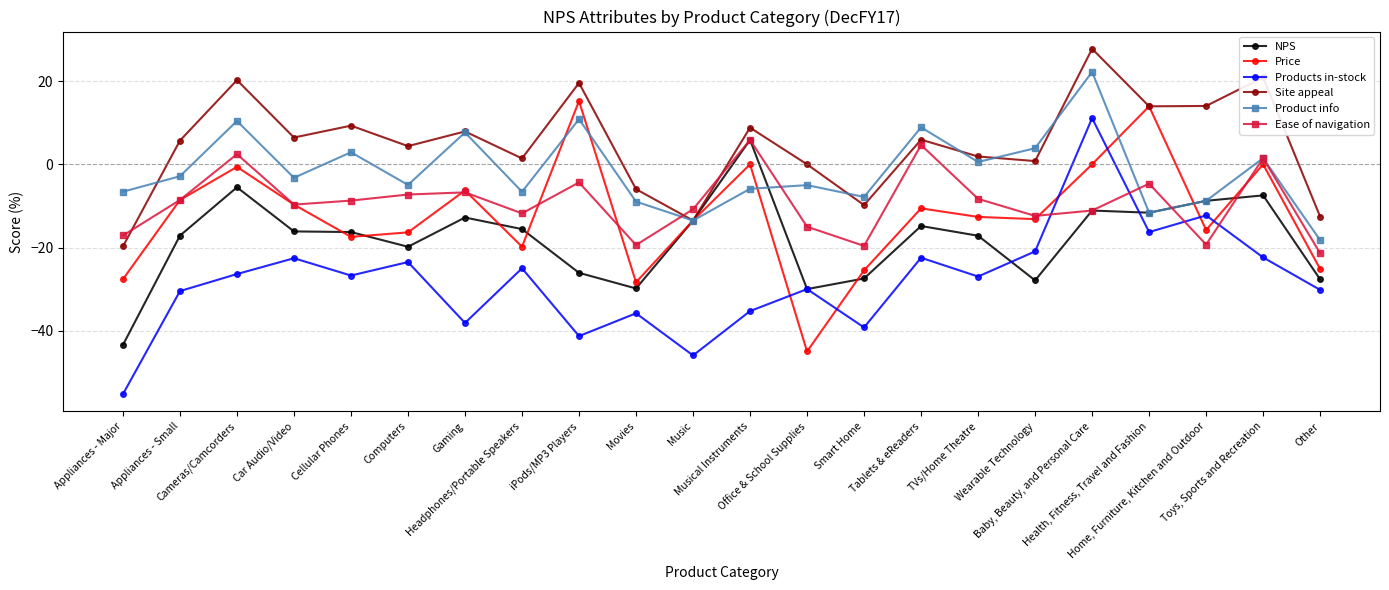

In Site appeal, how many points are lower than both neighbors (excluding endpoints)?

7